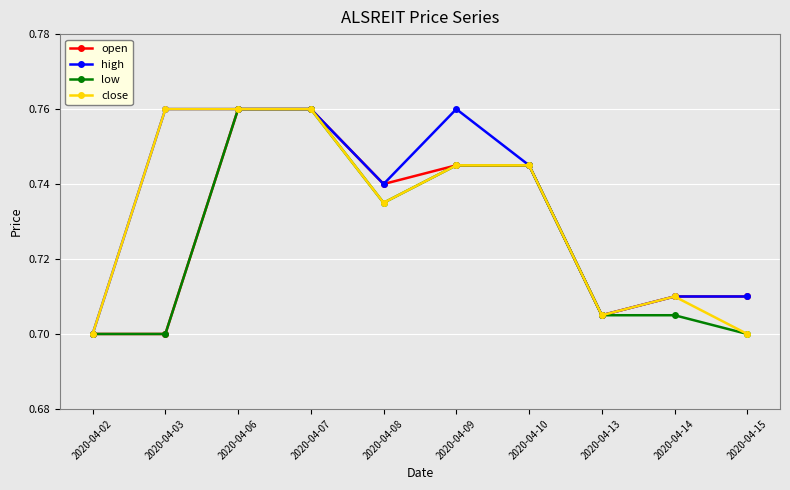

List the series in order of their overall mean, highest first.

high, close, open, low